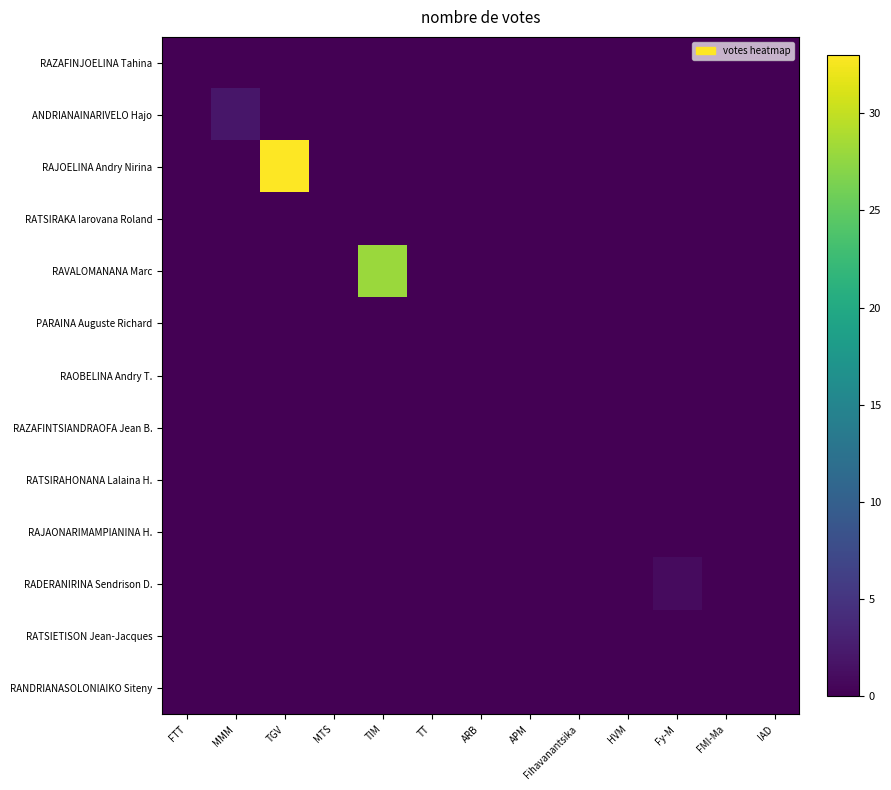

Which category has the lowest value across all series?

FTT